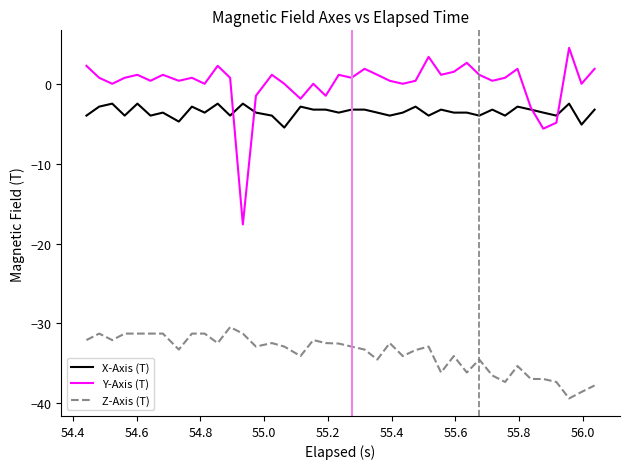

What is the lowest value of the Y-Axis (T) series?

-17.6